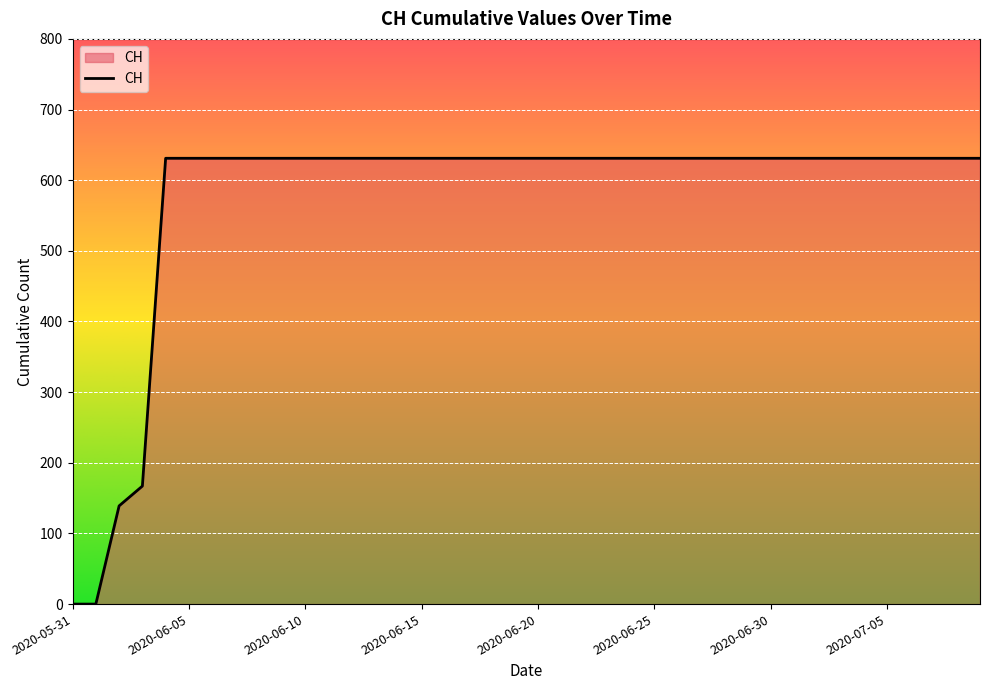

Does the chart have visible grid lines?

Yes